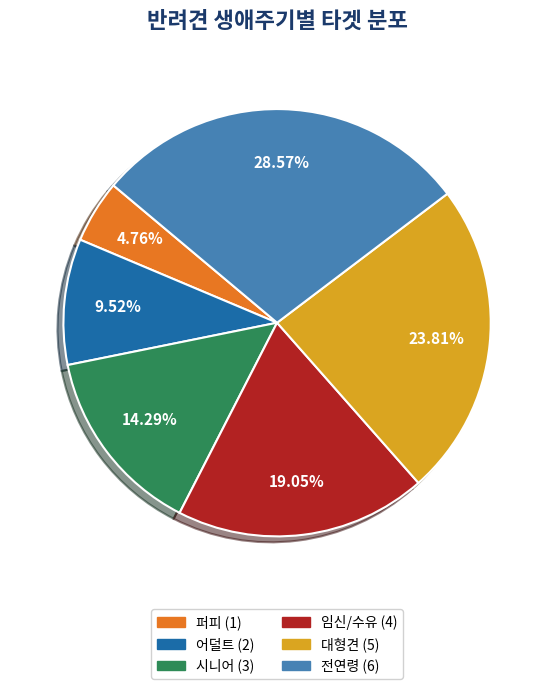

What is the smallest slice in the pie chart?

퍼피